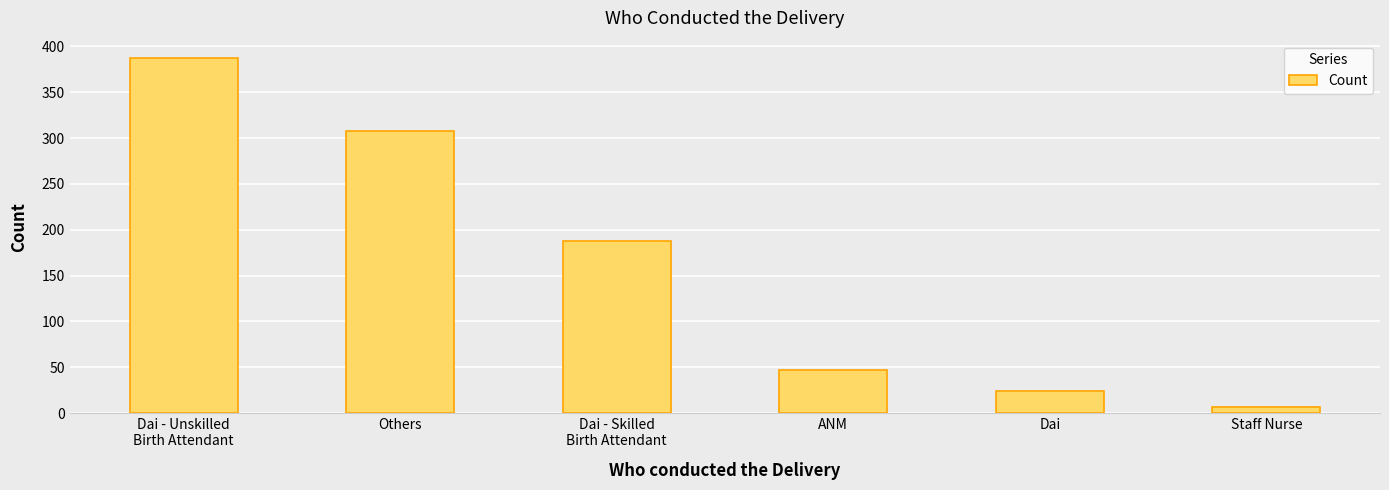

Are the bars grouped side by side (vs. stacked)?

No